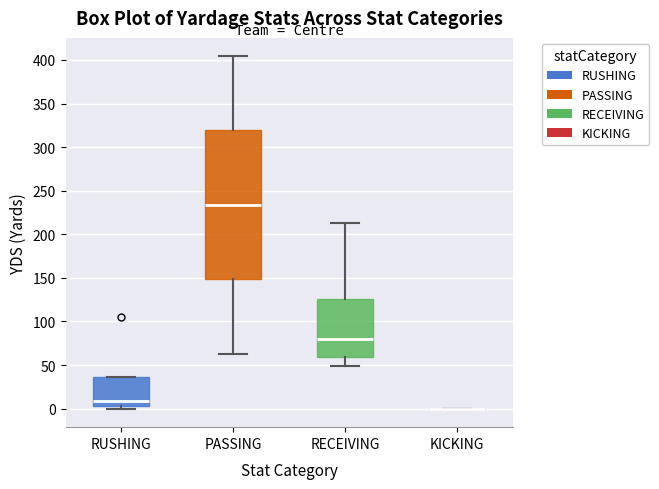

Reading left to right, read every box against the y-axis: the position of its median line, the range the box covers, and the ends of its whiskers. The values are not printed on the chart, so give them approximately, as read against the axis.

RUSHING: median 10, box 5 to 35, whiskers 0 to 35
PASSING: median 235, box 150 to 320, whiskers 65 to 405
RECEIVING: median 80, box 60 to 125, whiskers 50 to 215
KICKING: box collapsed to a line at 0, whiskers 0 to 0